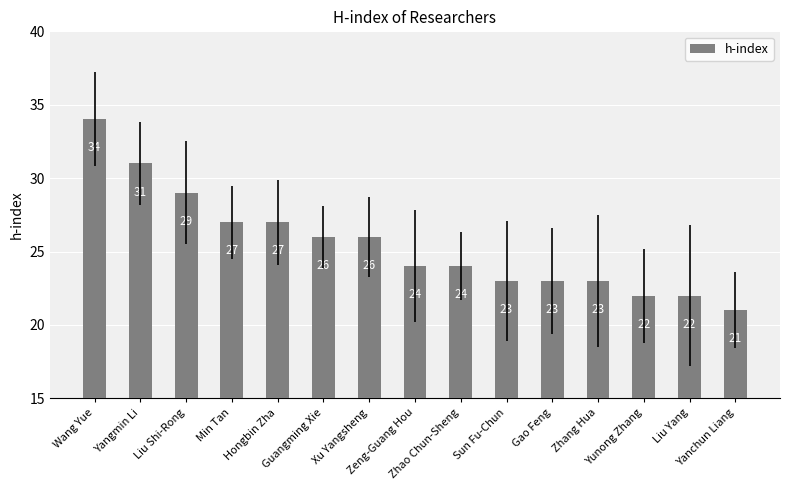

The chart shows a value of 8 at Xu Yangsheng. True or false?

False